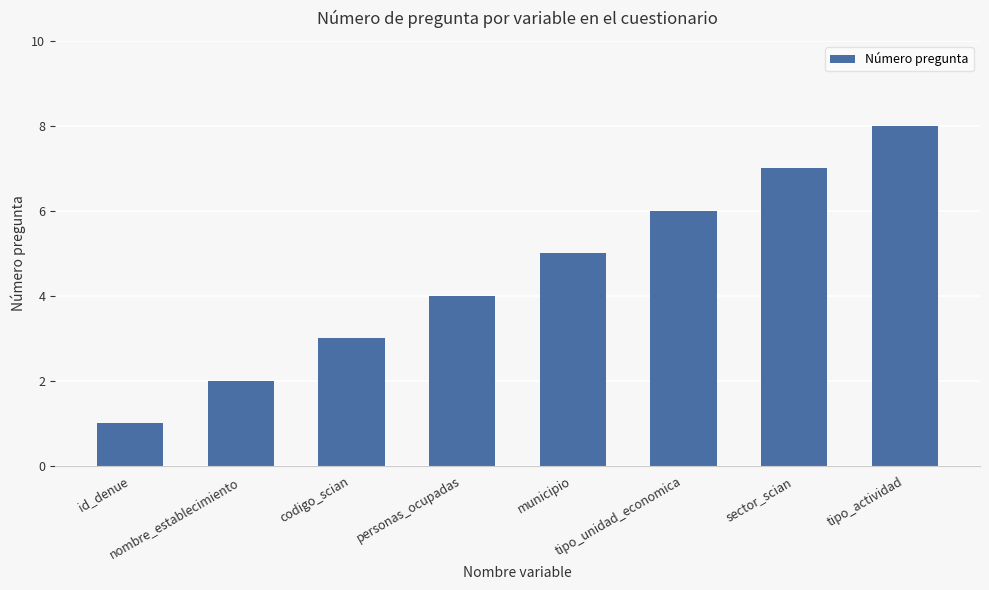

The chart shows a value of 5 at codigo_scian. True or false?

False